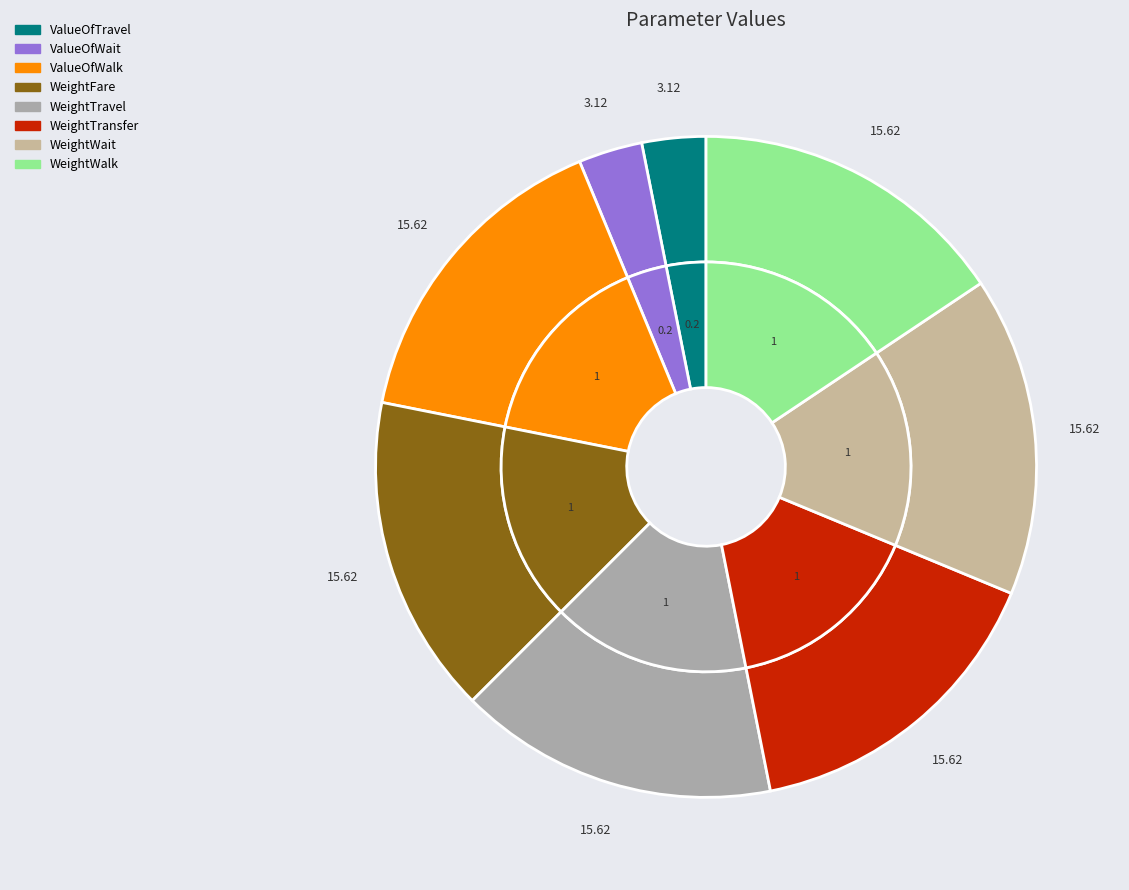

What percentage is the ValueOfTravel slice, to the nearest percent?

3%